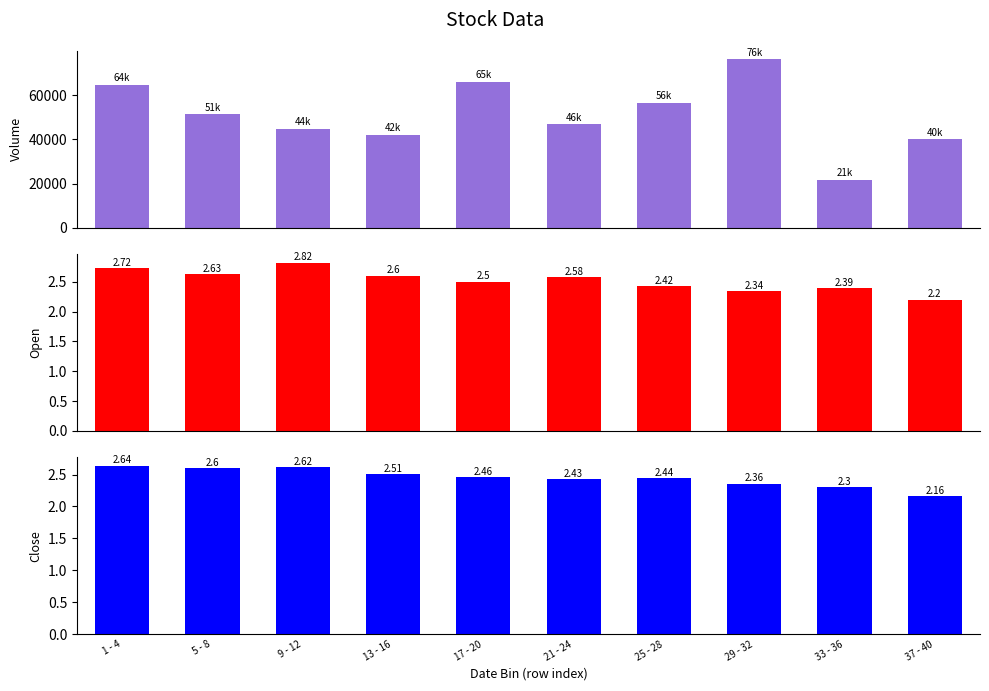

What is the label of the 4th bar from the right?

25 - 28